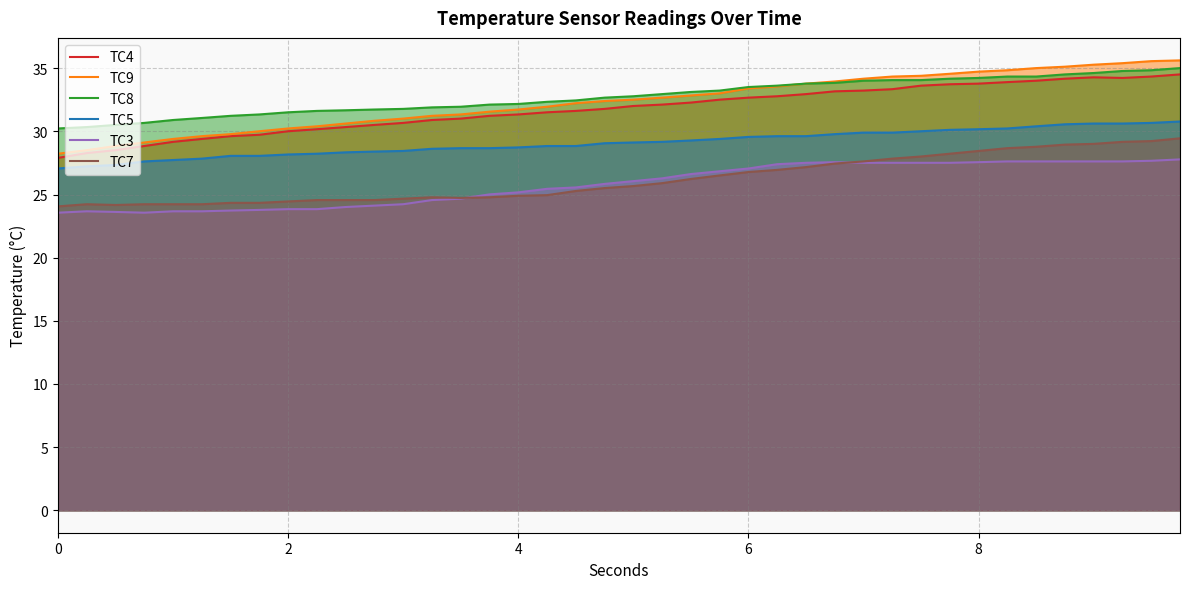

What is the total value across all series at 0?

161.0